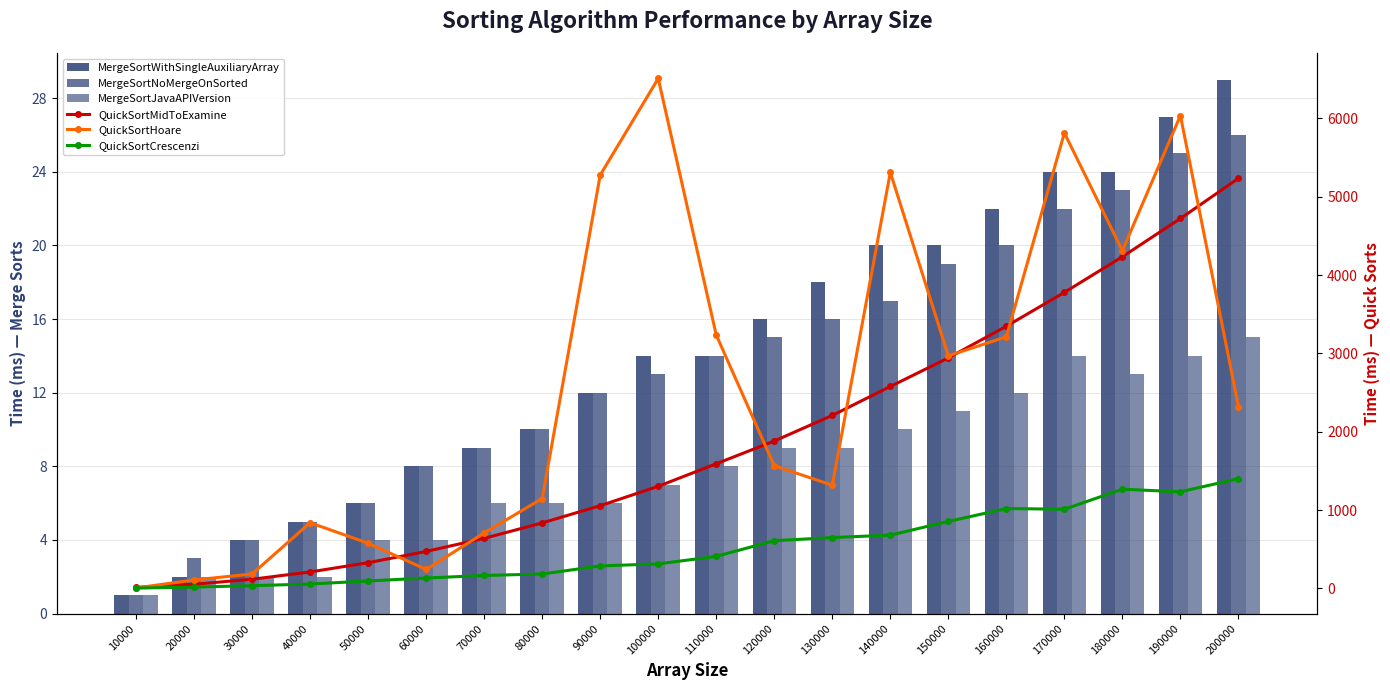

Does the chart contain any negative values?

No